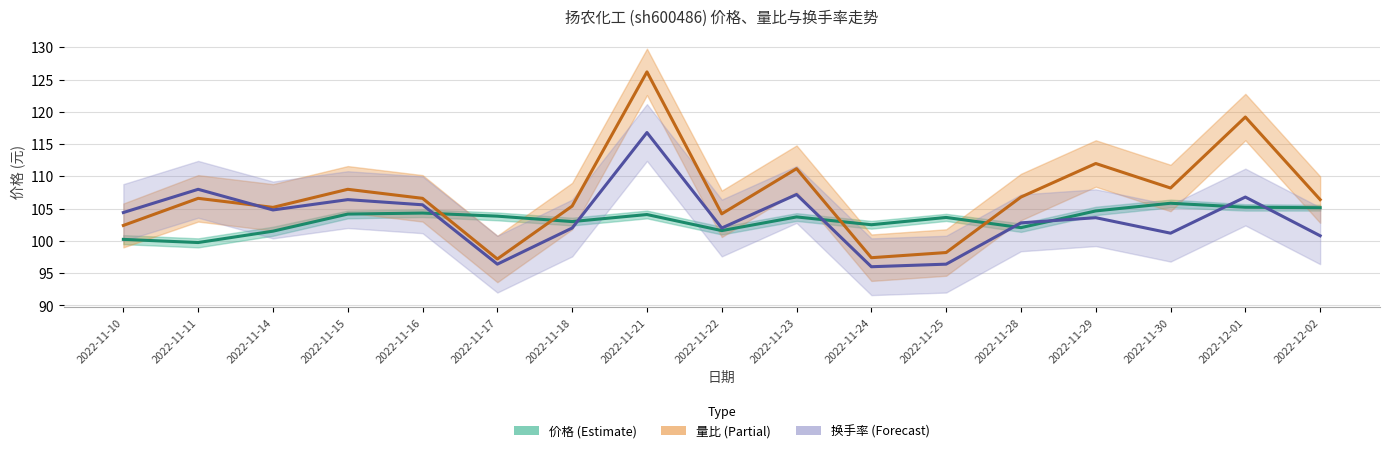

What is the approximate value of 量比 at 2022-11-16?

106.6